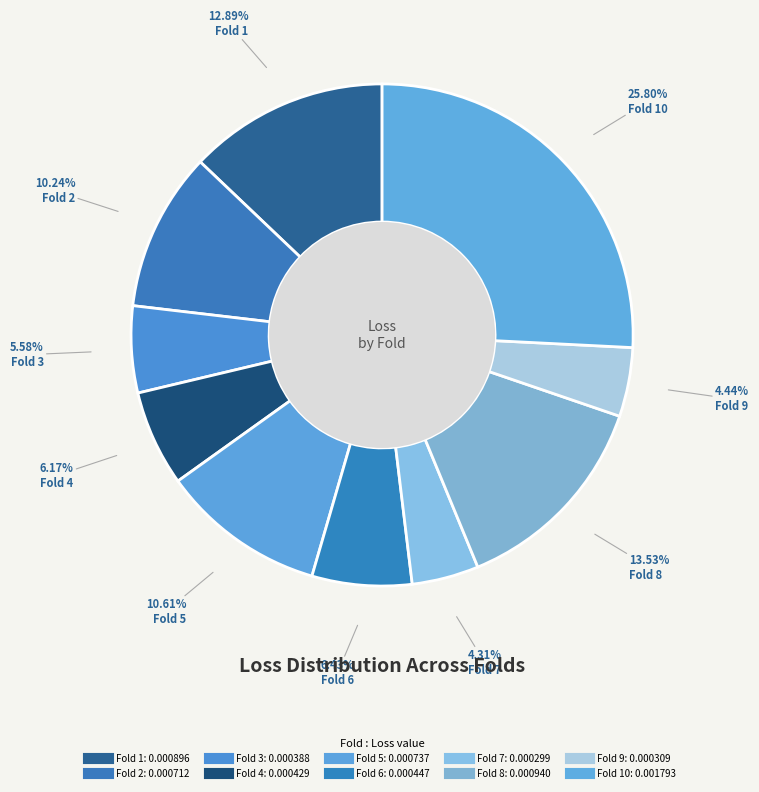

Count the number of slices in the pie.

10